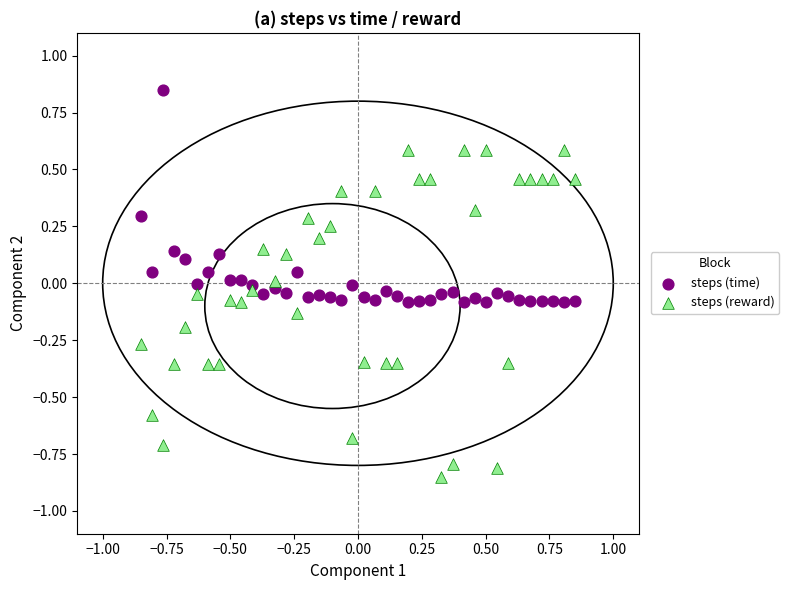

Which series reaches the minimum Y coordinate?

steps (reward)